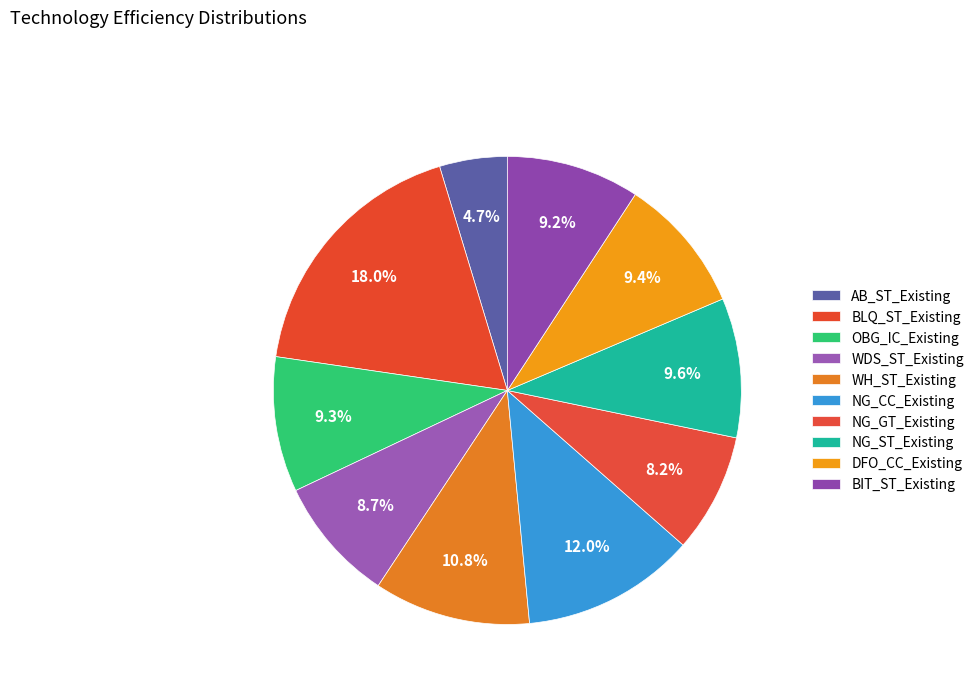

How many segments does this pie chart have?

10